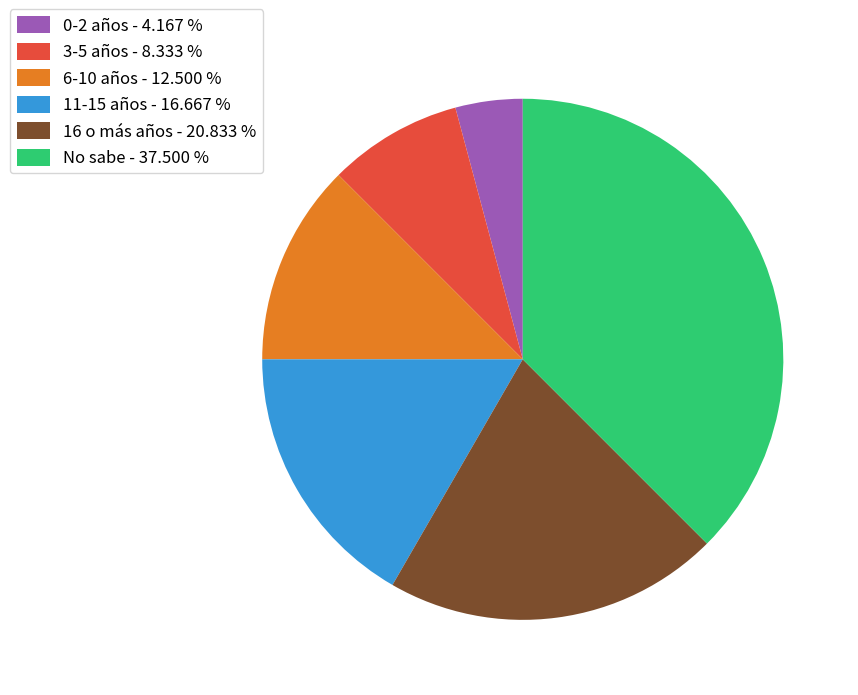

Between 16 o más años - 20.833 % and 0-2 años - 4.167 %, which is larger?

16 o más años - 20.833 %